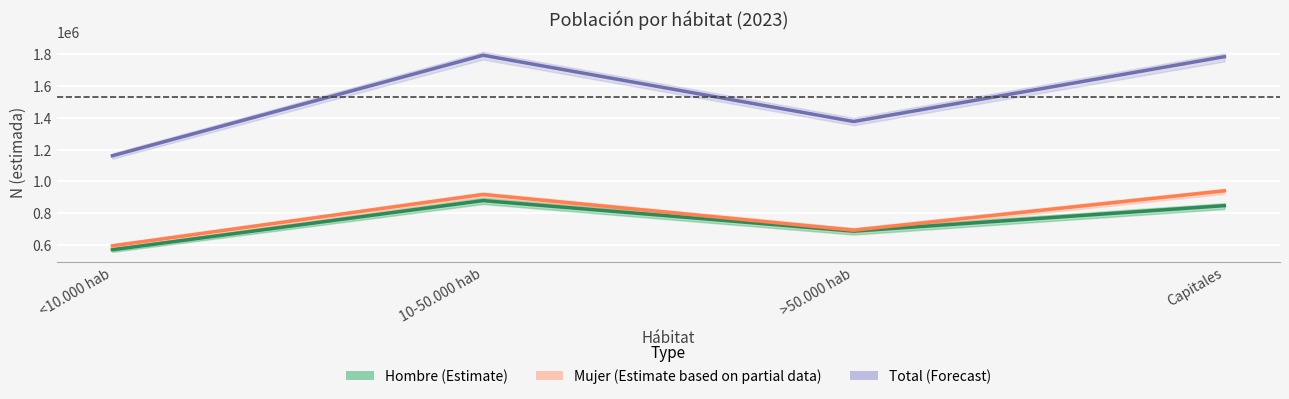

In Hombre (Estimate), how many points are lower than both neighbors (excluding endpoints)?

1